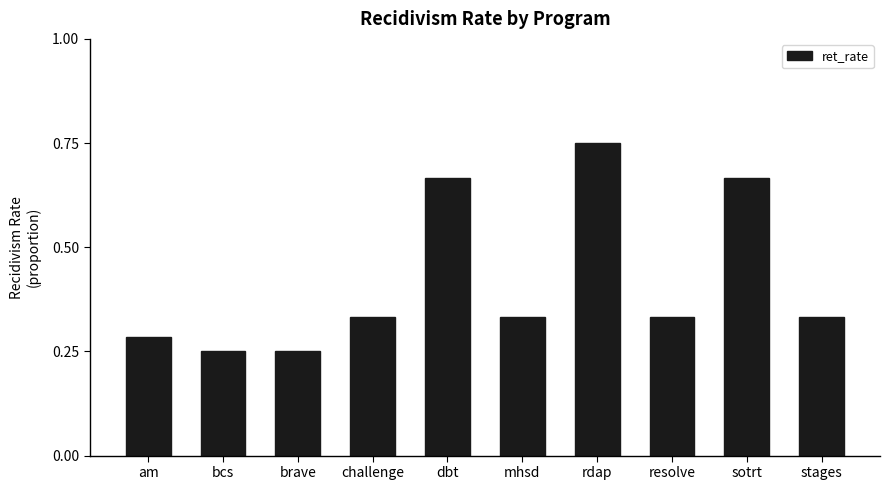

What is the change in value from resolve to sotrt?

+0.3